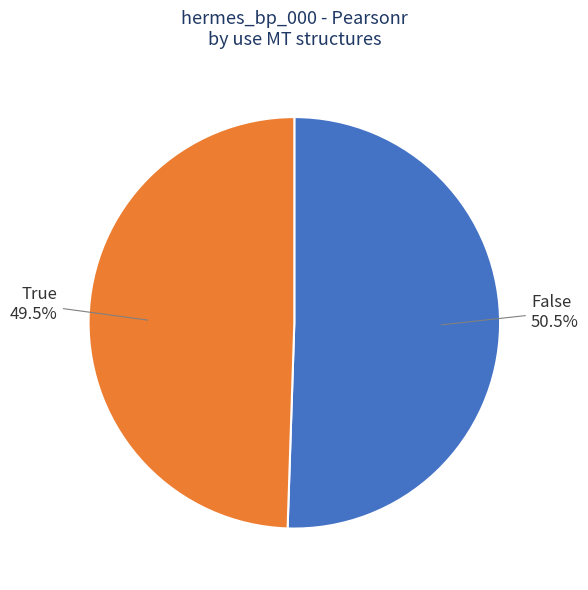

Does False account for over 50% of the chart?

Yes